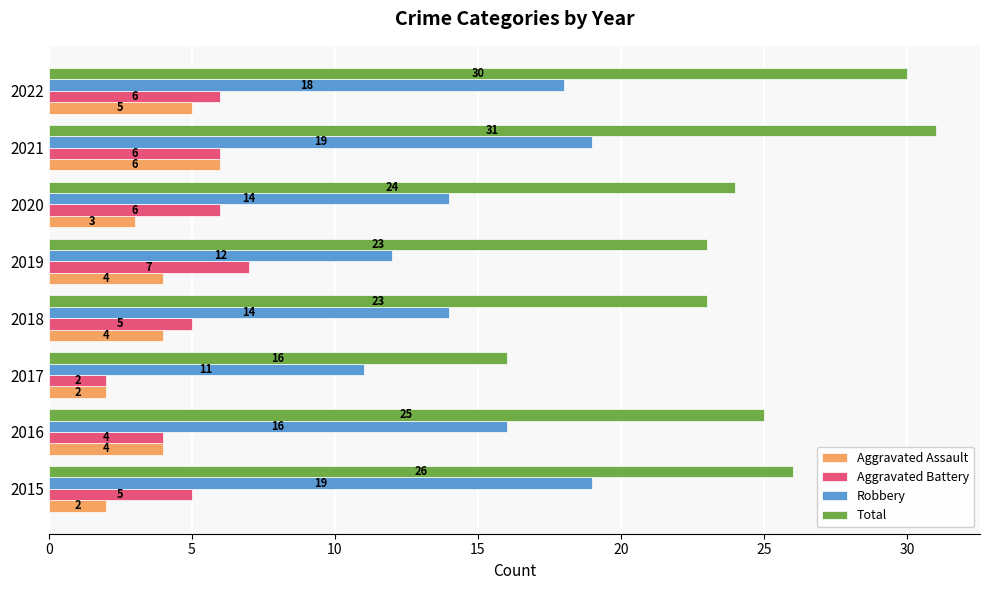

Is it true that Aggravated Battery equals 9 at 2020?

False